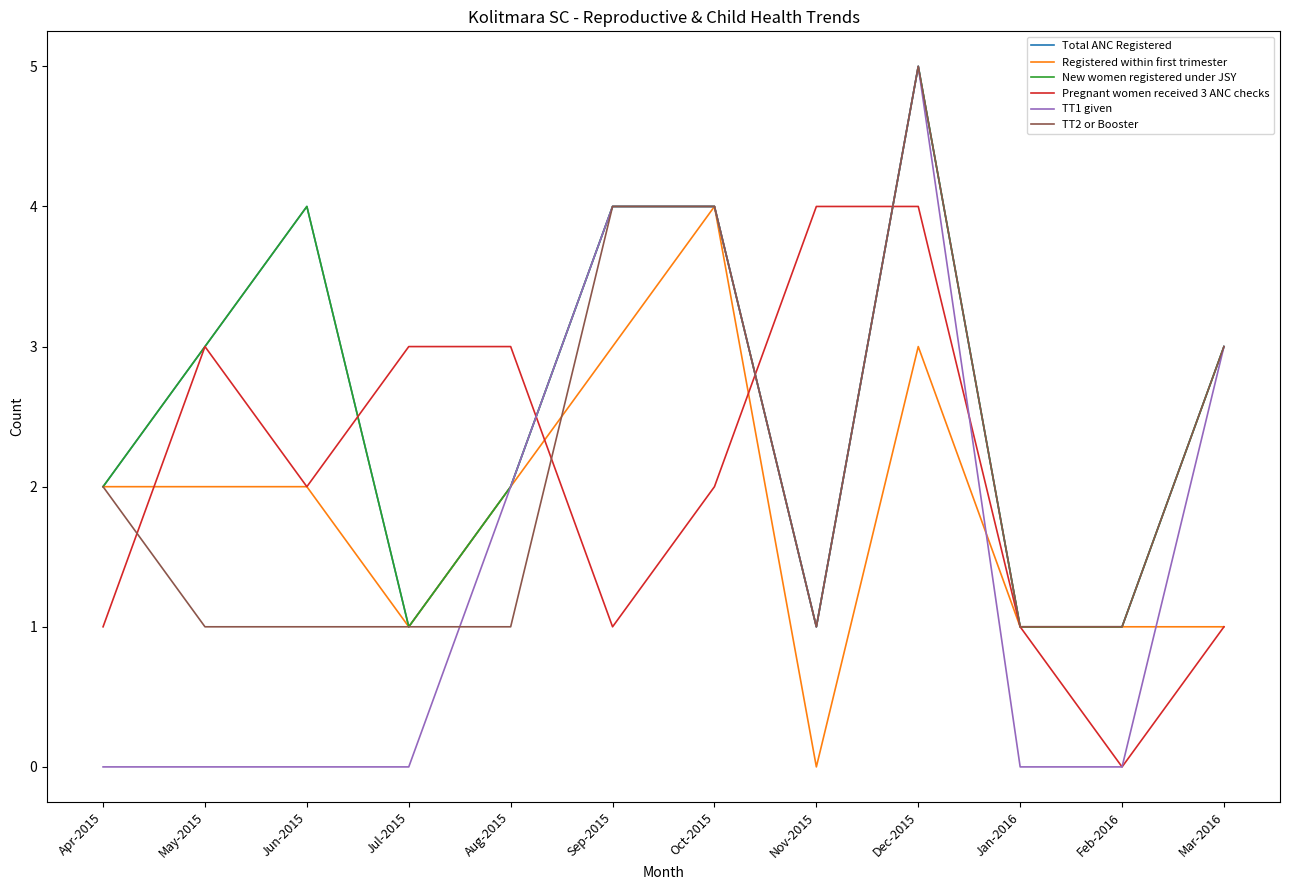

Reading left to right, what are all the values shown in this chart?

Total ANC Registered: Apr-2015=2	May-2015=3	Jun-2015=4	Jul-2015=1	Aug-2015=2	Sep-2015=4	Oct-2015=4	Nov-2015=1	Dec-2015=5	Jan-2016=1	Feb-2016=1	Mar-2016=3
Registered within first trimester: Apr-2015=2	May-2015=2	Jun-2015=2	Jul-2015=1	Aug-2015=2	Sep-2015=3	Oct-2015=4	Nov-2015=0	Dec-2015=3	Jan-2016=1	Feb-2016=1	Mar-2016=1
New women registered under JSY: Apr-2015=2	May-2015=3	Jun-2015=4	Jul-2015=1	Aug-2015=2	Sep-2015=4	Oct-2015=4	Nov-2015=1	Dec-2015=5	Jan-2016=1	Feb-2016=1	Mar-2016=3
Pregnant women received 3 ANC checks: Apr-2015=1	May-2015=3	Jun-2015=2	Jul-2015=3	Aug-2015=3	Sep-2015=1	Oct-2015=2	Nov-2015=4	Dec-2015=4	Jan-2016=1	Feb-2016=0	Mar-2016=1
TT1 given: Apr-2015=0	May-2015=0	Jun-2015=0	Jul-2015=0	Aug-2015=2	Sep-2015=4	Oct-2015=4	Nov-2015=1	Dec-2015=5	Jan-2016=0	Feb-2016=0	Mar-2016=3
TT2 or Booster: Apr-2015=2	May-2015=1	Jun-2015=1	Jul-2015=1	Aug-2015=1	Sep-2015=4	Oct-2015=4	Nov-2015=1	Dec-2015=5	Jan-2016=1	Feb-2016=1	Mar-2016=3